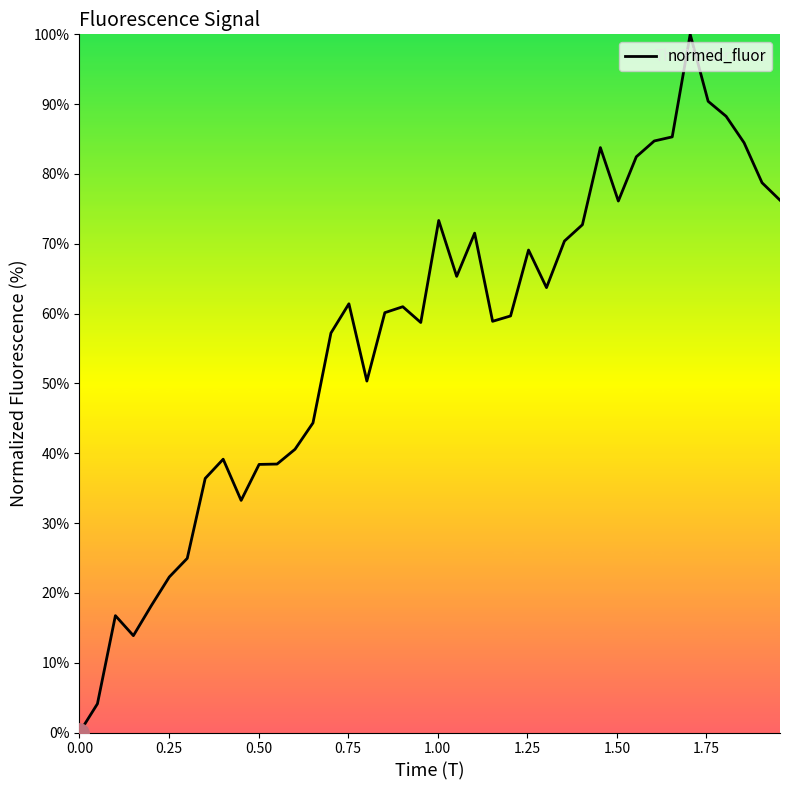

What is the difference between the maximum and minimum values?

100.0